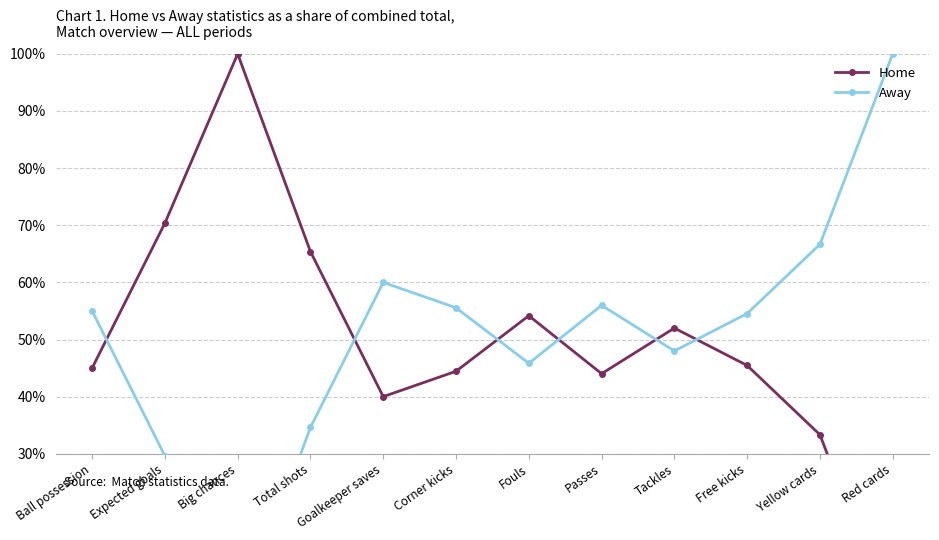

What are all the series names shown in the legend?

Home, Away